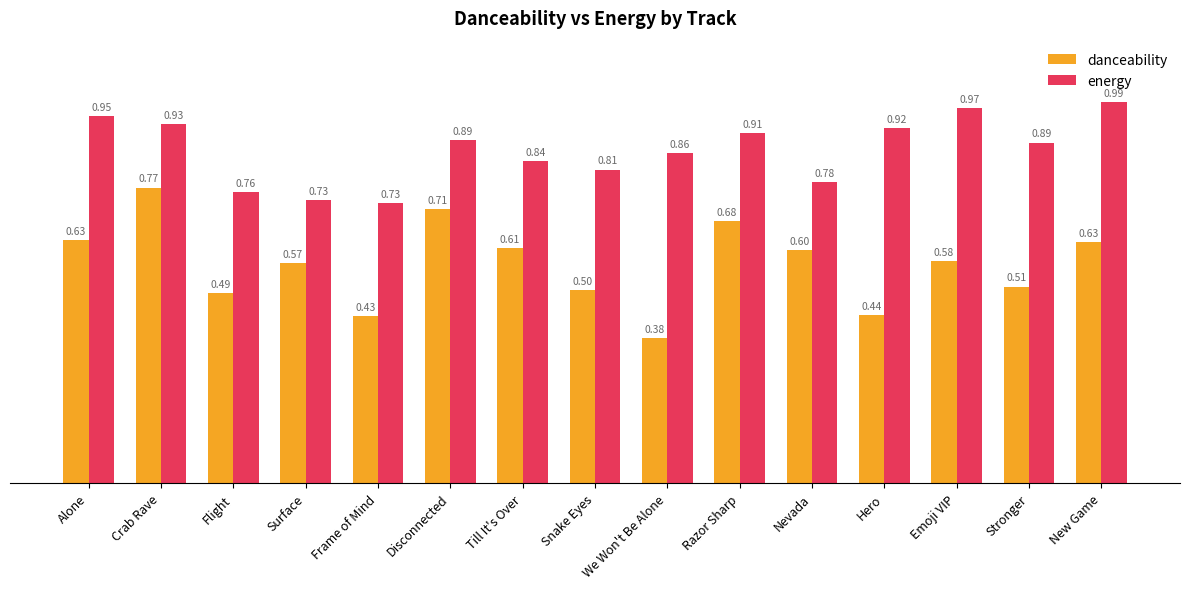

What are all the series names shown in the legend?

danceability, energy